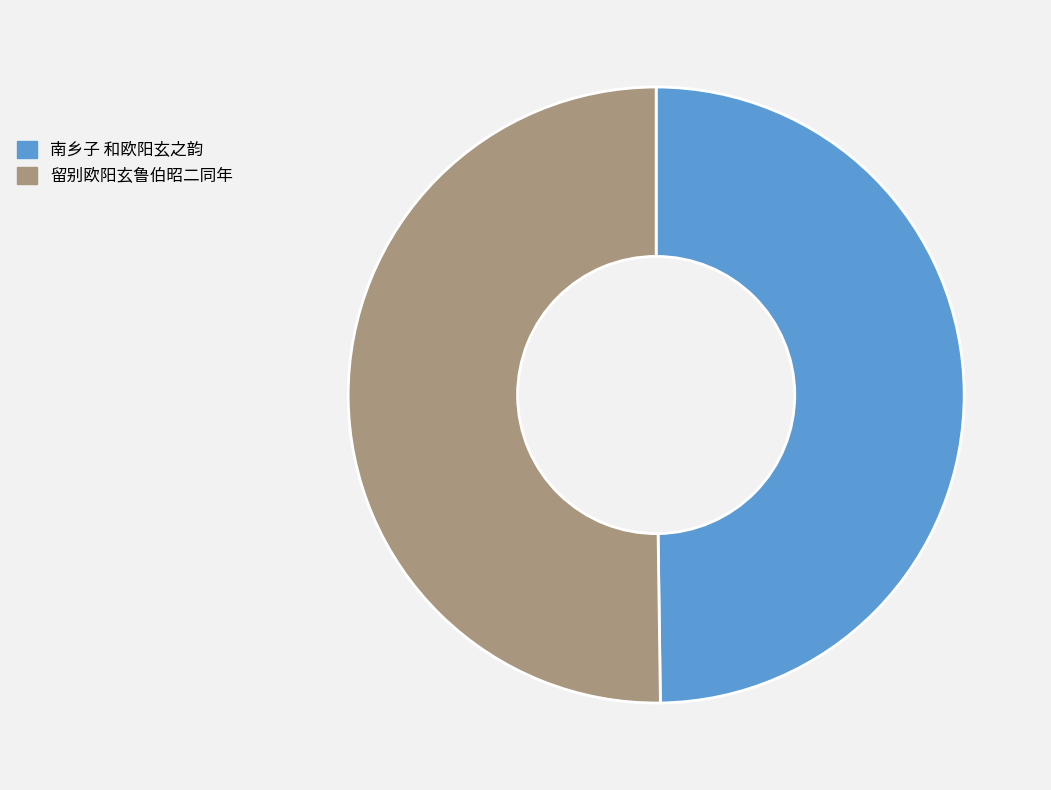

Is the sum of 留别欧阳玄鲁伯昭二同年 and 南乡子 和欧阳玄之韵 greater than half?

Yes